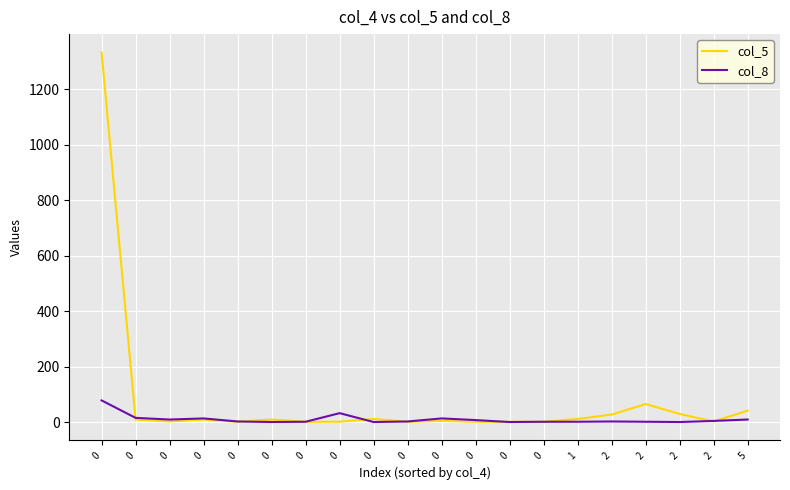

Rank the categories by col_8 value from lowest to highest.

0, 0, 0, 2, 0, 0, 1, 2, 0, 0, 2, 2, 0, 0, 5, 0, 0, 0, 0, 0